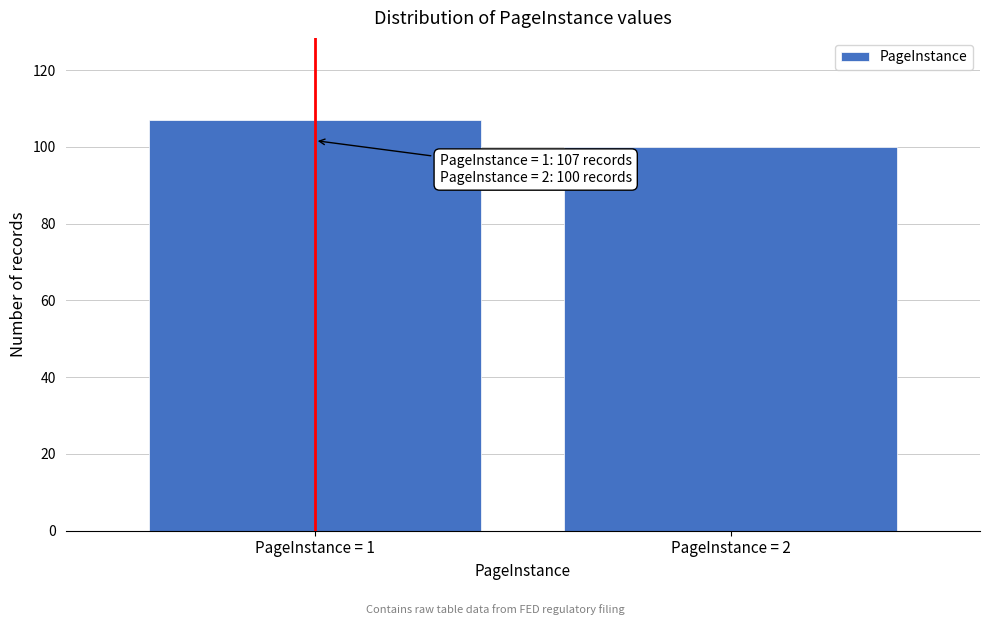

Reading left to right, what are all the values shown in this chart?

107	100